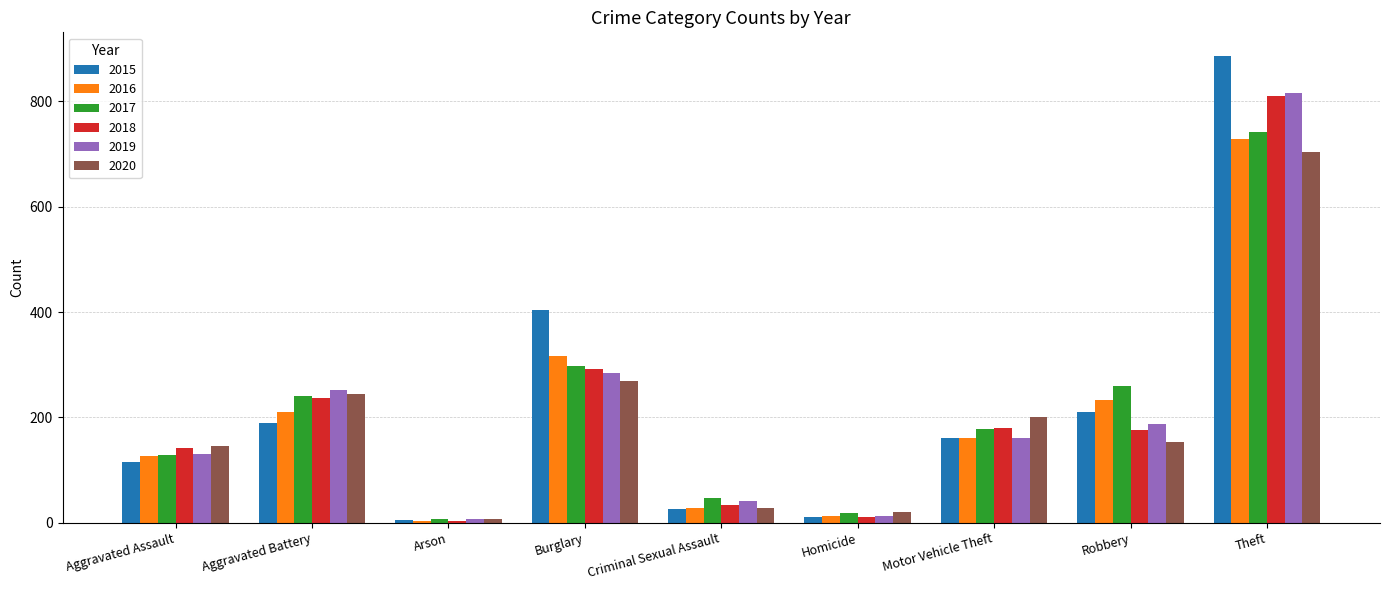

What is the sum of the 2015 values at Robbery and Criminal Sexual Assault?

236